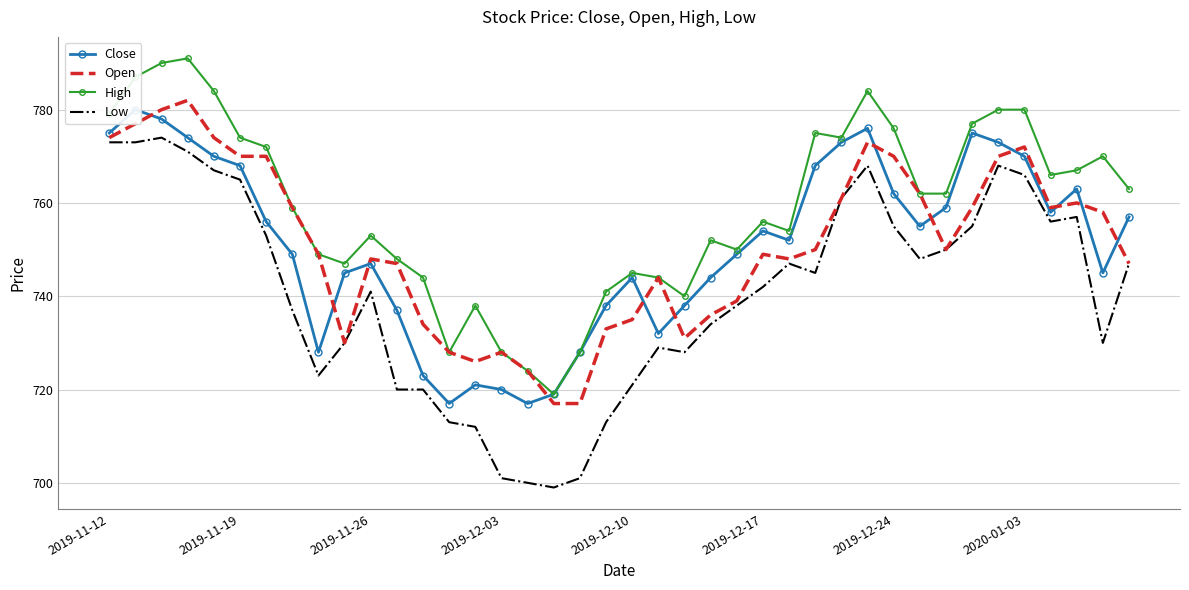

Rank the series by their maximum value, from highest to lowest.

High, Open, Close, Low